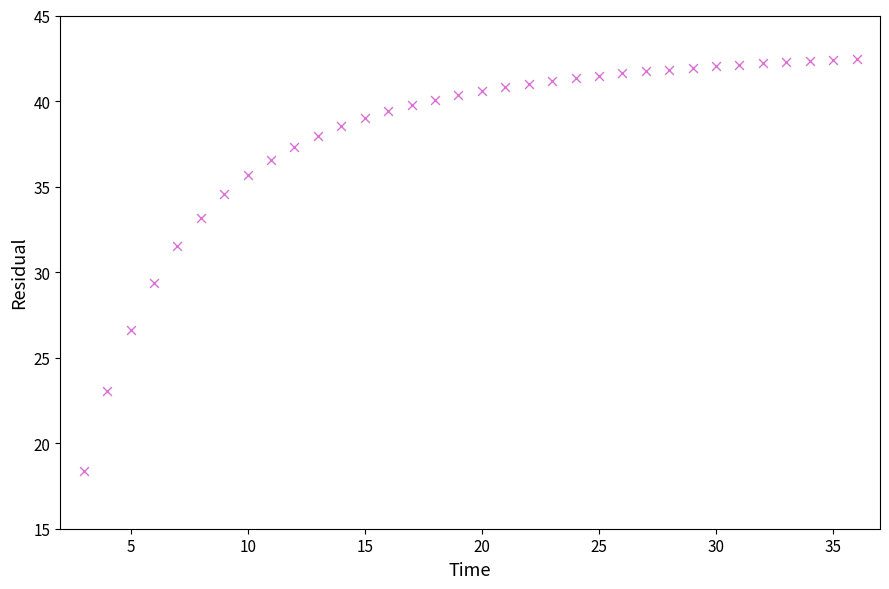

What is the range of X values (max minus min)?

33.0